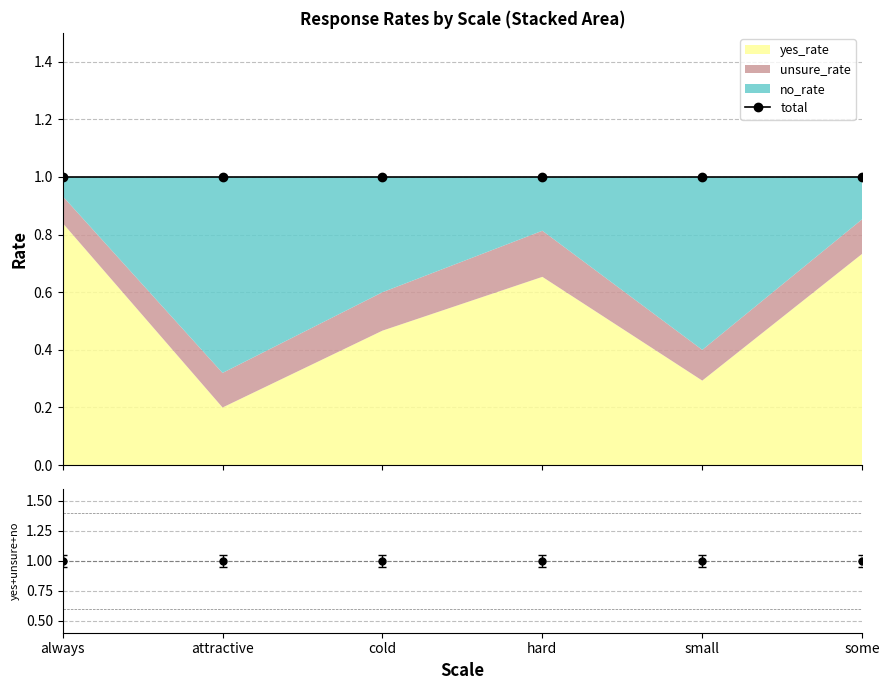

Reading left to right, transcribe all the data shown in this chart.

yes_rate: 0.8	0.2	0.5	0.7	0.3	0.7
unsure_rate: 0.1	0.1	0.1	0.2	0.1	0.1
no_rate: 0.1	0.7	0.4	0.2	0.6	0.1